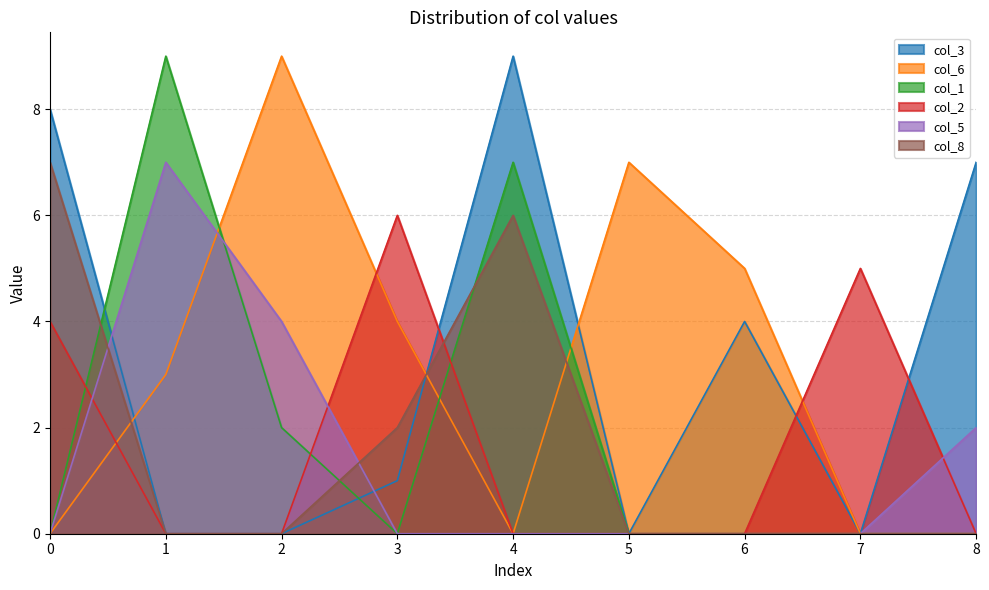

Reading left to right, list all the values displayed in this chart.

col_3: 0=8	1=0	2=0	3=1	4=9	5=0	6=4	7=0	8=7
col_6: 0=0	1=3	2=9	3=4	4=0	5=7	6=5	7=0	8=0
col_1: 0=0	1=9	2=2	3=0	4=7	5=0	6=0	7=0	8=0
col_2: 0=4	1=0	2=0	3=6	4=0	5=0	6=0	7=5	8=0
col_5: 0=0	1=7	2=4	3=0	4=0	5=0	6=0	7=0	8=2
col_8: 0=7	1=0	2=0	3=2	4=6	5=0	6=0	7=0	8=0